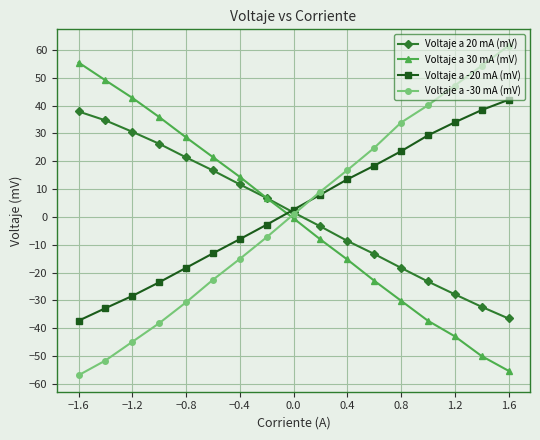

True or false: Voltaje a -30 mA (mV) has more than 2 interior local peaks.

False